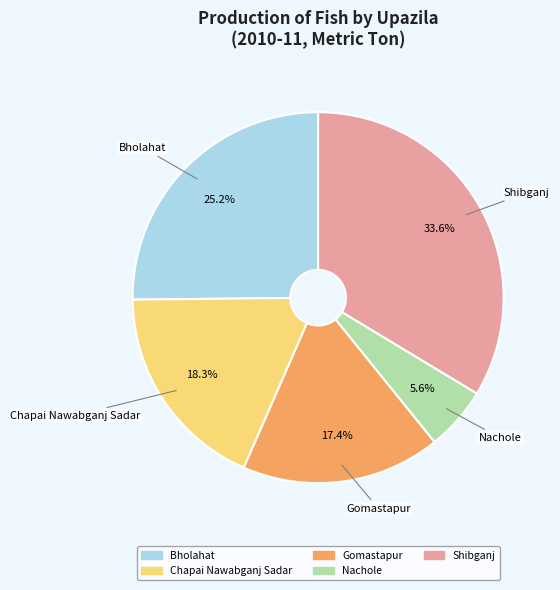

Which has a higher value, Chapai Nawabganj Sadar or Bholahat?

Bholahat